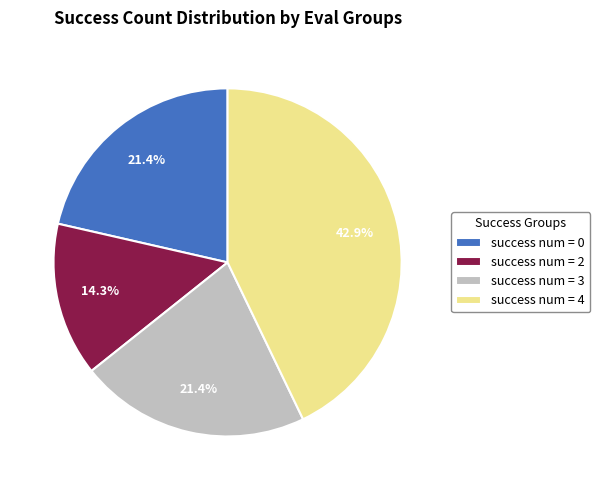

What is the ratio of the value at success num = 3 to the value at success num = 0?

1.0